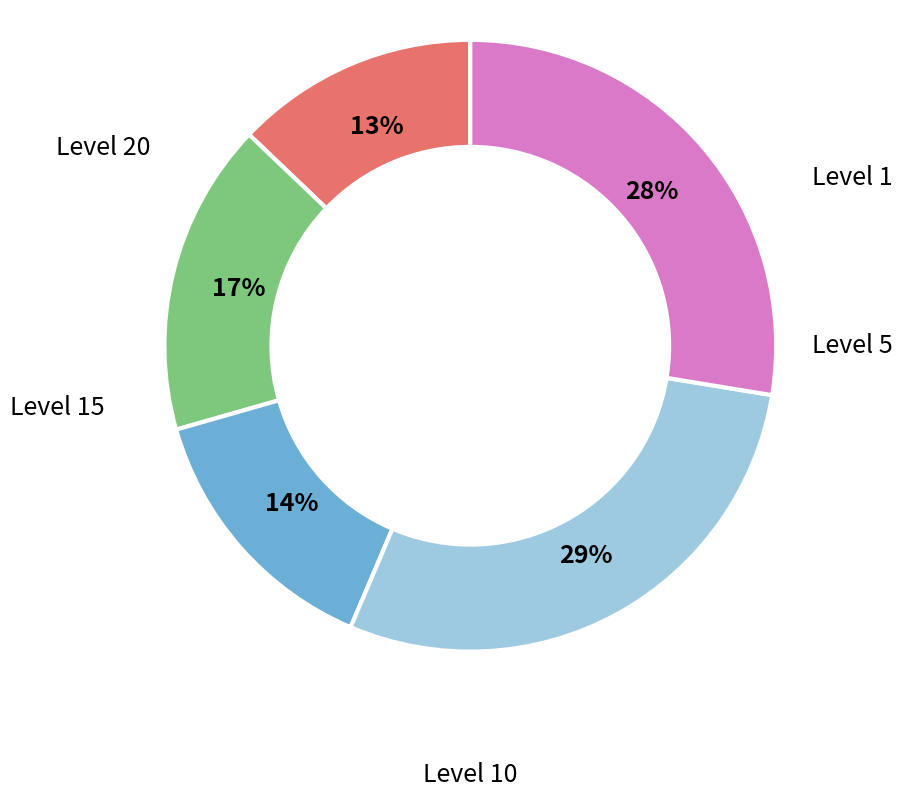

To the nearest percent, what is the average slice percentage?

20%